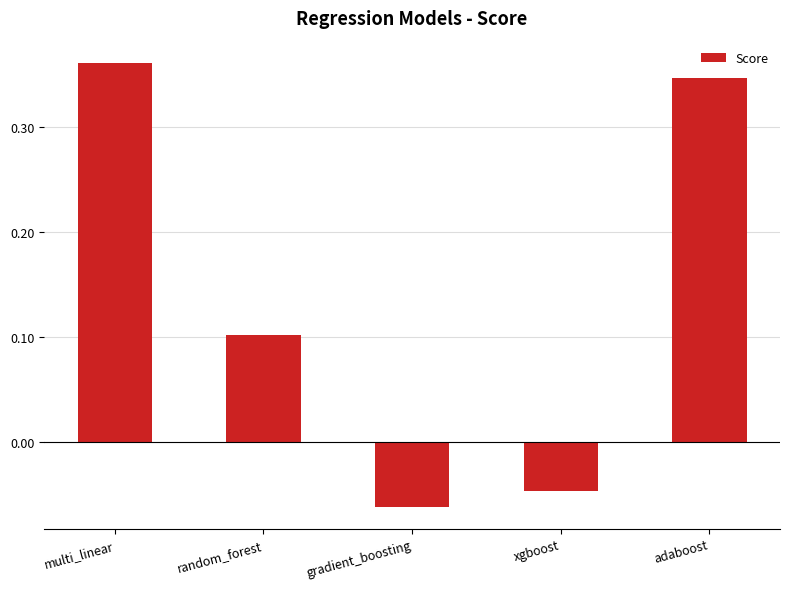

Where is the data nearest to the value 0?

xgboost